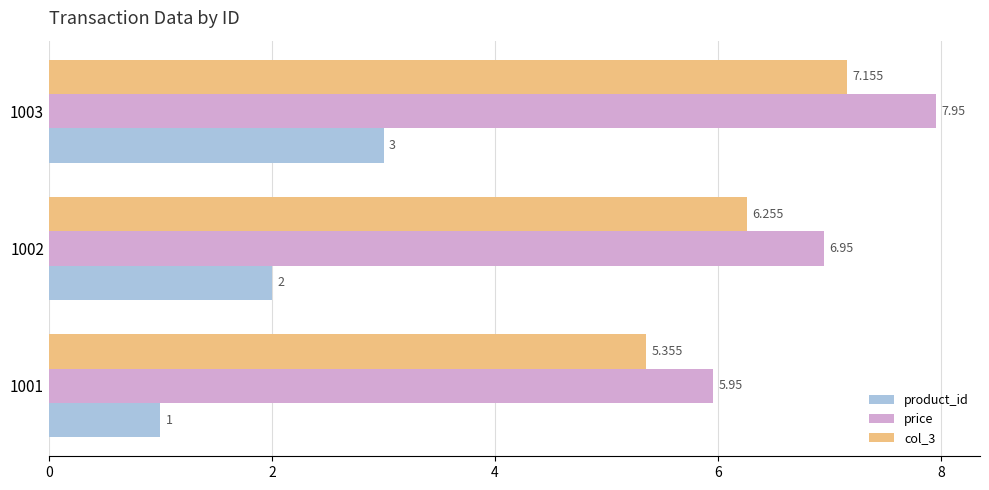

Which series has the largest total across all categories?

price